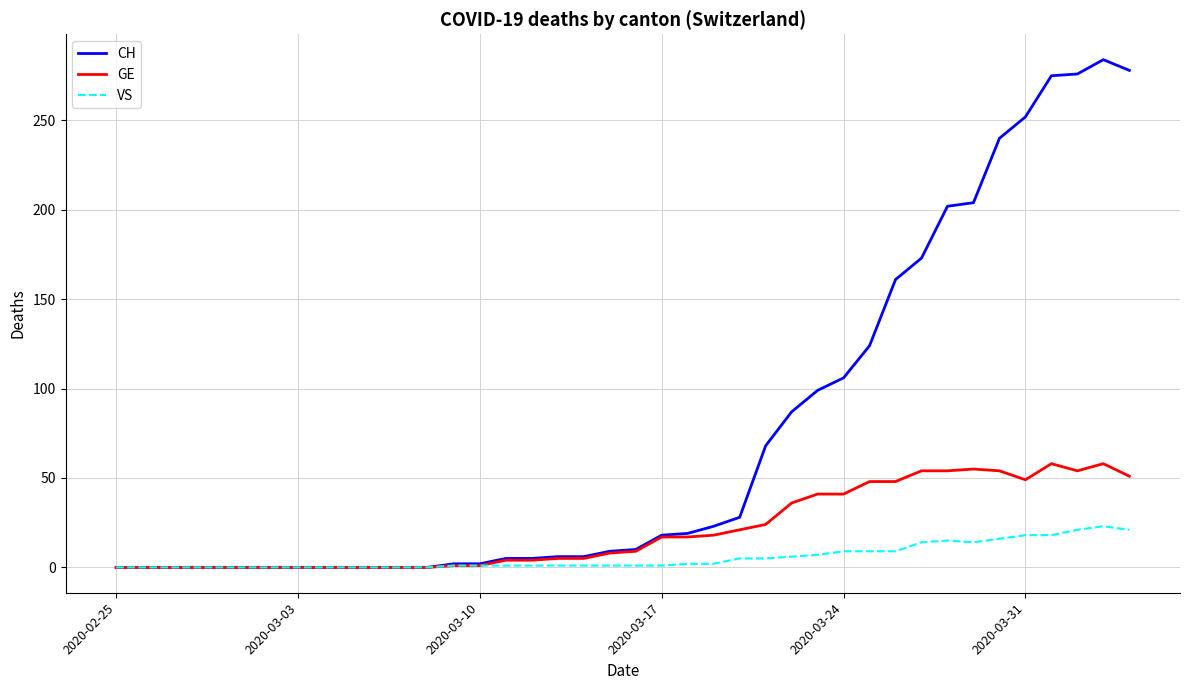

Which series has the largest total across all categories?

CH